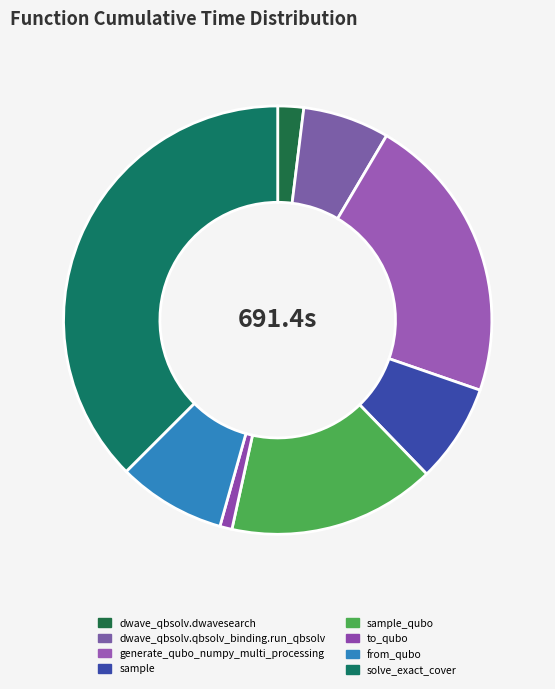

Between to_qubo and sample_qubo, which is larger?

sample_qubo